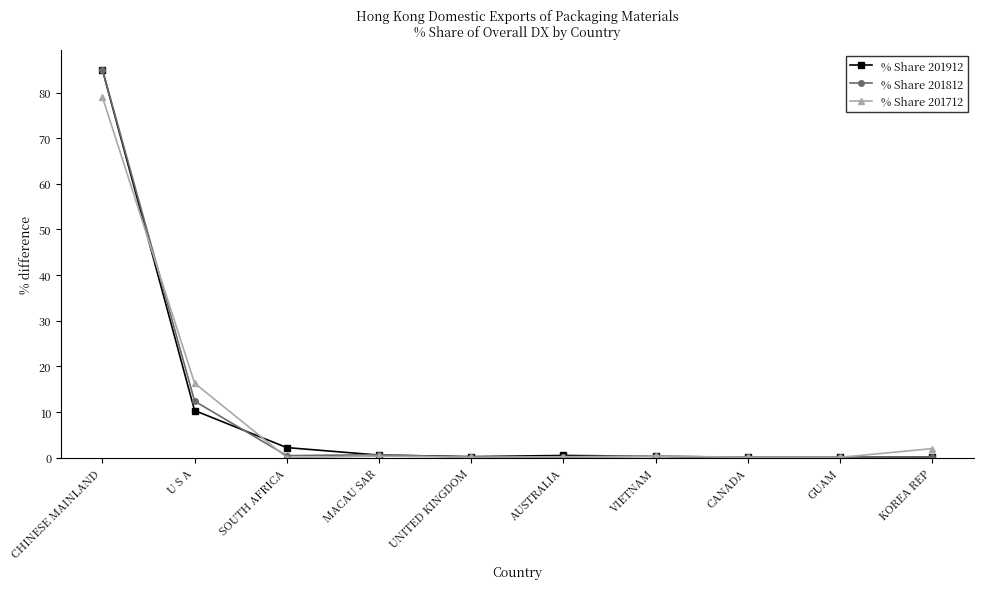

What is the highest value of the % Share 201812 series?

85.0